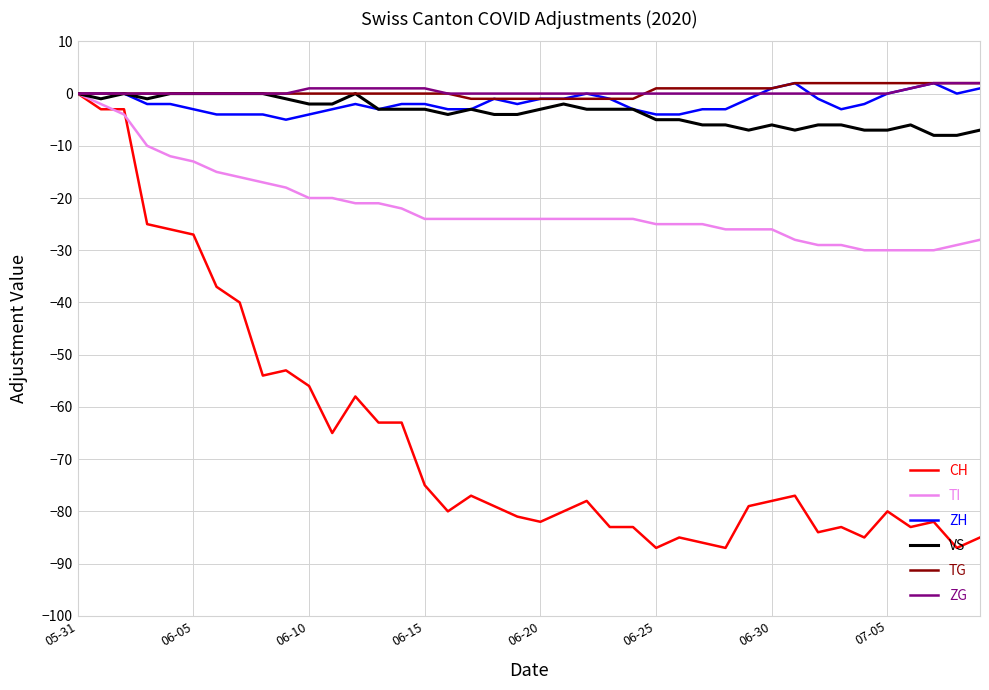

What are all the series names shown in the legend?

CH, TI, ZH, VS, TG, ZG